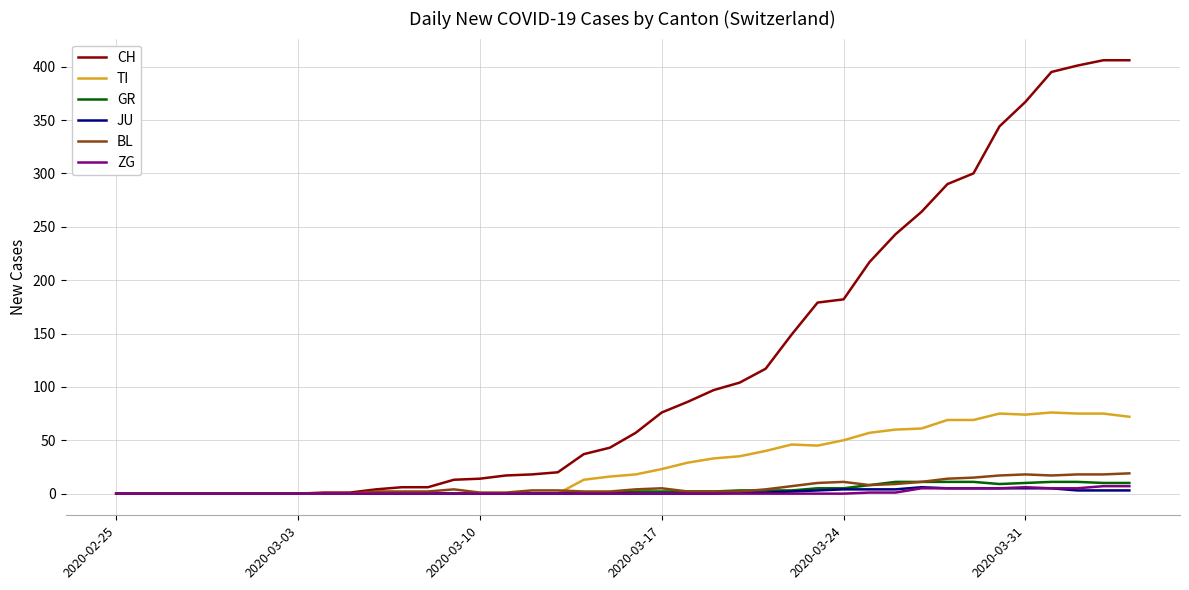

Which series has the largest total across all categories?

CH